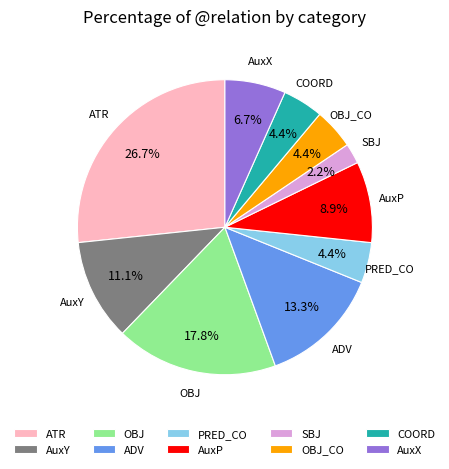

Is COORD the majority of the pie?

No